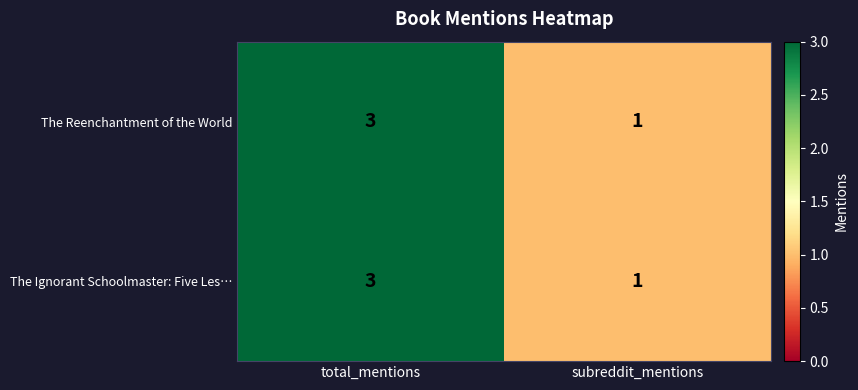

At which category is the sum across all series the highest?

total_mentions